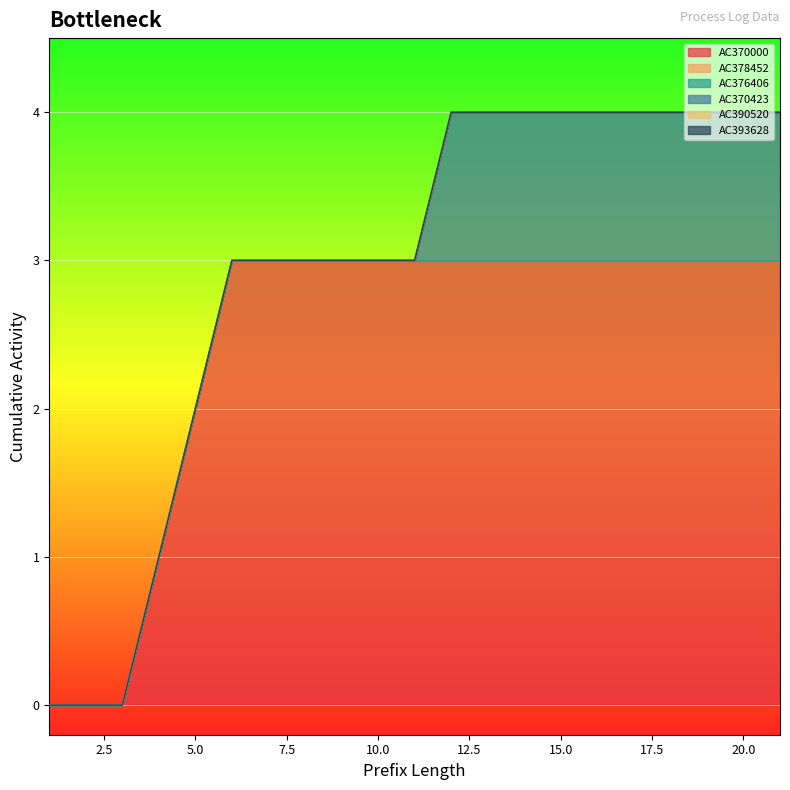

At which label is AC378452 closest to 0?

1